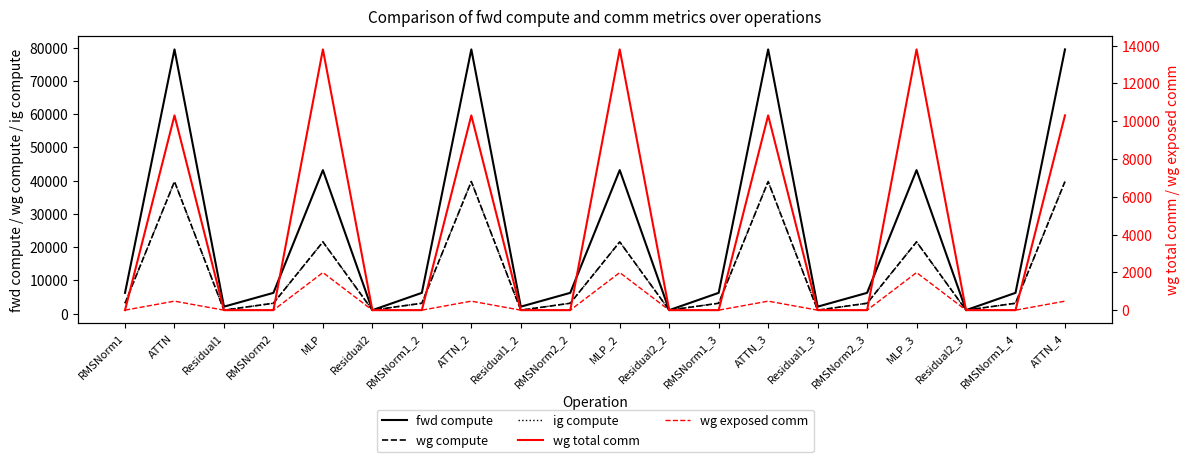

Reading left to right, extract all data points from this chart.

fwd compute: RMSNorm1=6257.1	ATTN=79501.1	Residual1=2098.5	RMSNorm2=6257.1	MLP=43183.3	Residual2=1049.3	RMSNorm1_2=6257.1	ATTN_2=79501.1	Residual1_2=2098.5	RMSNorm2_2=6257.1	MLP_2=43183.3	Residual2_2=1049.3	RMSNorm1_3=6257.1	ATTN_3=79501.1	Residual1_3=2098.5	RMSNorm2_3=6257.1	MLP_3=43183.3	Residual2_3=1049.3	RMSNorm1_4=6257.1	ATTN_4=79501.1
wg compute: RMSNorm1=3128.5	ATTN=39750.6	Residual1=1049.3	RMSNorm2=3128.5	MLP=21591.7	Residual2=1049.3	RMSNorm1_2=3128.5	ATTN_2=39750.6	Residual1_2=1049.3	RMSNorm2_2=3128.5	MLP_2=21591.7	Residual2_2=1049.3	RMSNorm1_3=3128.5	ATTN_3=39750.6	Residual1_3=1049.3	RMSNorm2_3=3128.5	MLP_3=21591.7	Residual2_3=1049.3	RMSNorm1_4=3128.5	ATTN_4=39750.6
ig compute: RMSNorm1=3128.5	ATTN=39750.6	Residual1=1049.3	RMSNorm2=3128.5	MLP=21591.7	Residual2=1049.3	RMSNorm1_2=3128.5	ATTN_2=39750.6	Residual1_2=1049.3	RMSNorm2_2=3128.5	MLP_2=21591.7	Residual2_2=1049.3	RMSNorm1_3=3128.5	ATTN_3=39750.6	Residual1_3=1049.3	RMSNorm2_3=3128.5	MLP_3=21591.7	Residual2_3=1049.3	RMSNorm1_4=3128.5	ATTN_4=39750.6
wg total comm: RMSNorm1=0.0	ATTN=10306.8	Residual1=0.0	RMSNorm2=0.0	MLP=13800.3	Residual2=0.0	RMSNorm1_2=0.0	ATTN_2=10306.8	Residual1_2=0.0	RMSNorm2_2=0.0	MLP_2=13800.3	Residual2_2=0.0	RMSNorm1_3=0.0	ATTN_3=10306.8	Residual1_3=0.0	RMSNorm2_3=0.0	MLP_3=13800.3	Residual2_3=0.0	RMSNorm1_4=0.0	ATTN_4=10306.8
wg exposed comm: RMSNorm1=0.0	ATTN=476.8	Residual1=0.0	RMSNorm2=0.0	MLP=1988.9	Residual2=0.0	RMSNorm1_2=0.0	ATTN_2=476.8	Residual1_2=0.0	RMSNorm2_2=0.0	MLP_2=1988.9	Residual2_2=0.0	RMSNorm1_3=0.0	ATTN_3=476.8	Residual1_3=0.0	RMSNorm2_3=0.0	MLP_3=1988.9	Residual2_3=0.0	RMSNorm1_4=0.0	ATTN_4=476.8